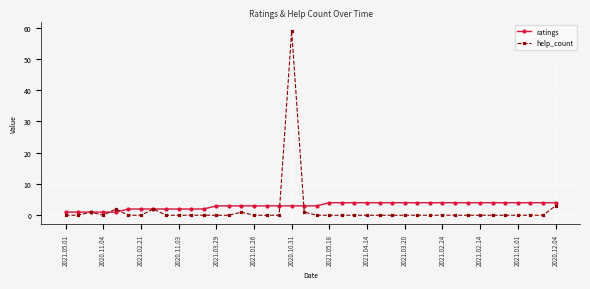

Count the number of data series in this chart.

2